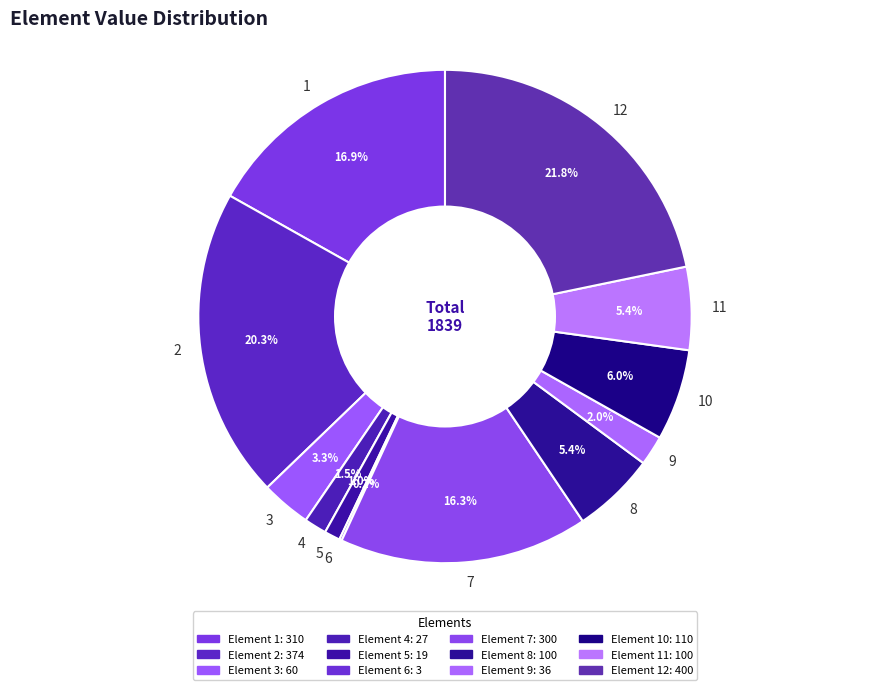

Between 2 and 9, which is larger?

2